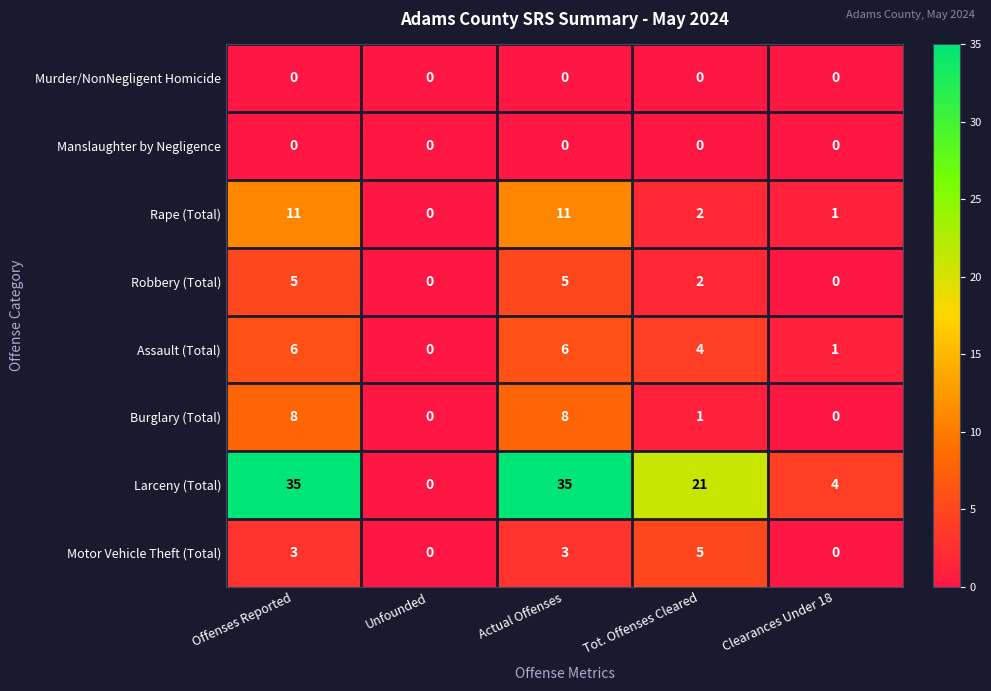

Which series has the largest total across all categories?

Larceny (Total)